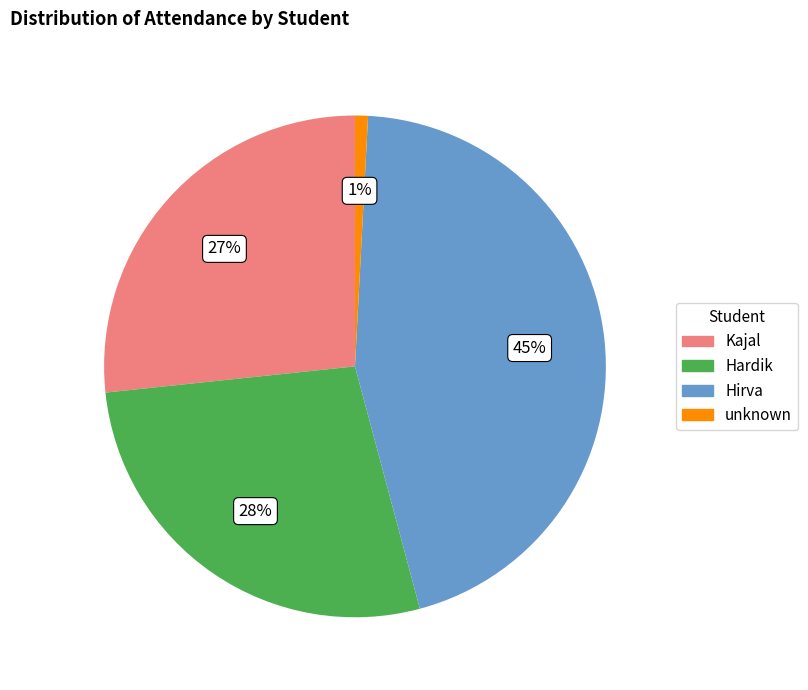

Combined, do Hirva and Hardik account for over 50%?

Yes